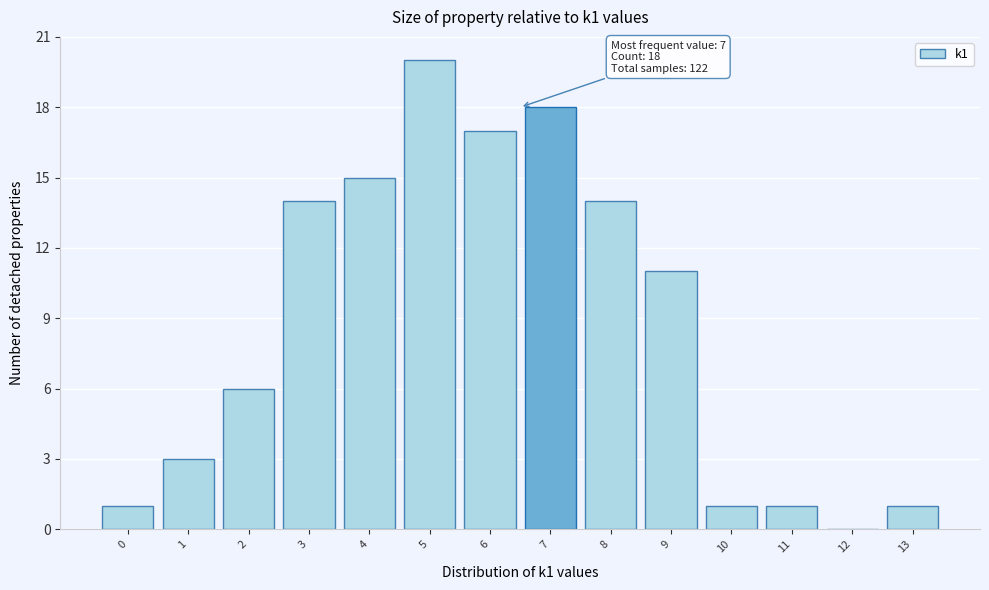

Reading left to right, what are all the values shown in this chart?

0=1	1=3	2=6	3=14	4=15	5=20	6=17	7=18	8=14	9=11	10=1	11=1	12=0	13=1